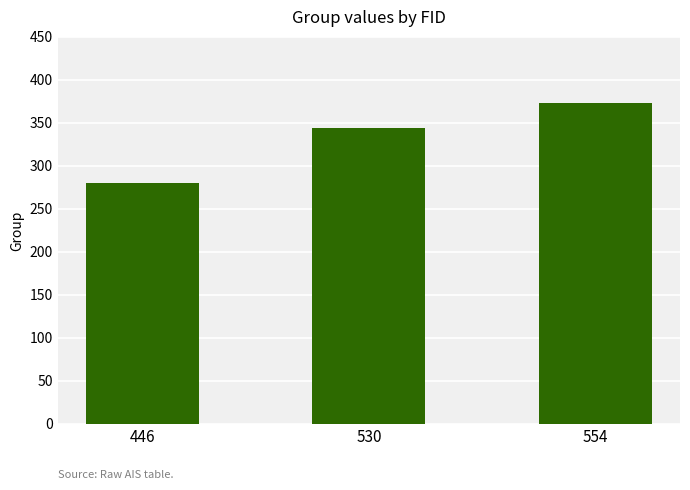

Are the bars horizontal?

No